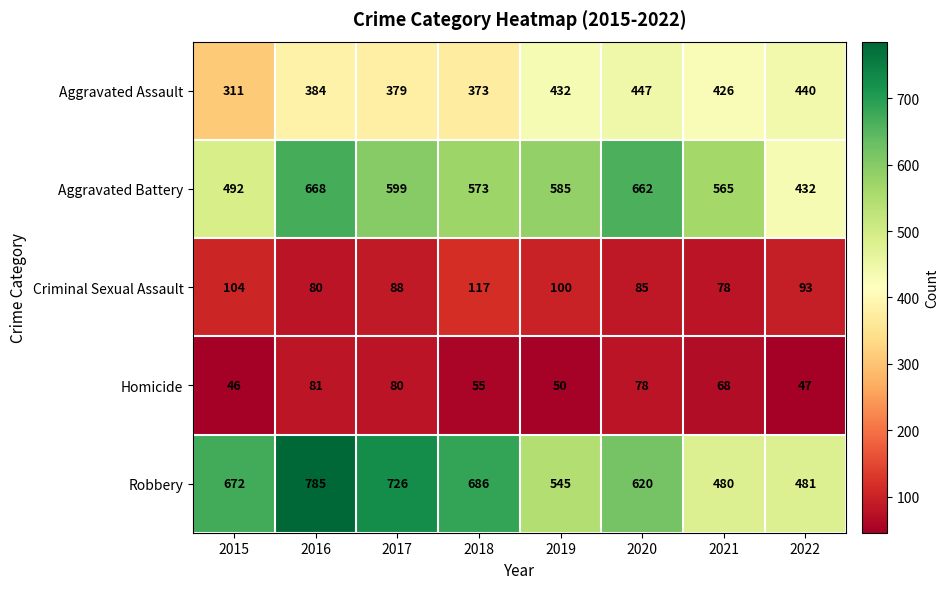

Rank the series at 2017 from lowest to highest value.

Homicide, Criminal Sexual Assault, Aggravated Assault, Aggravated Battery, Robbery